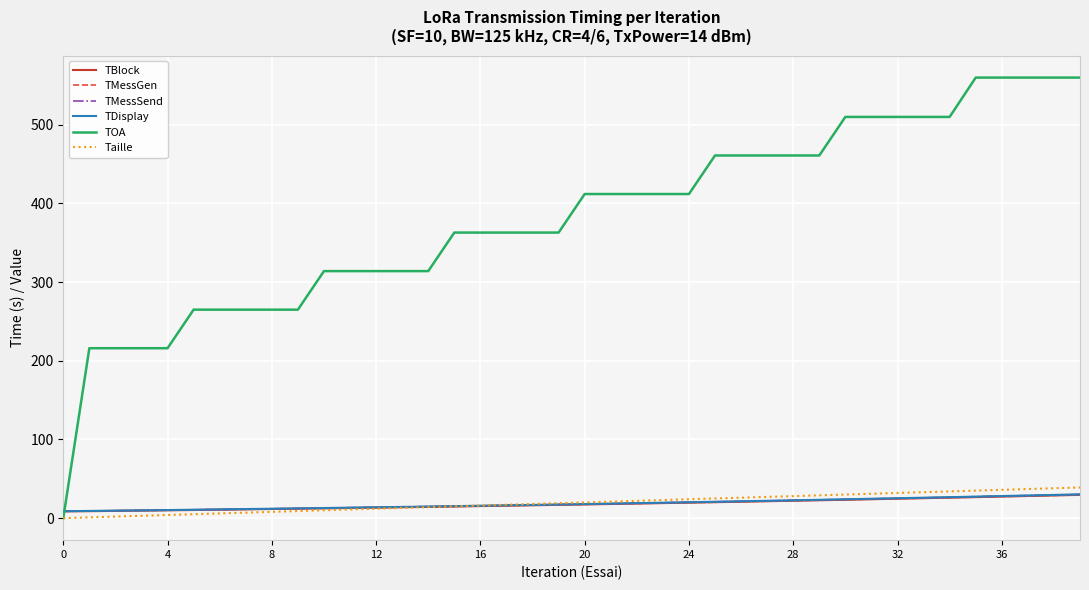

Which series has the largest total across all categories?

TOA